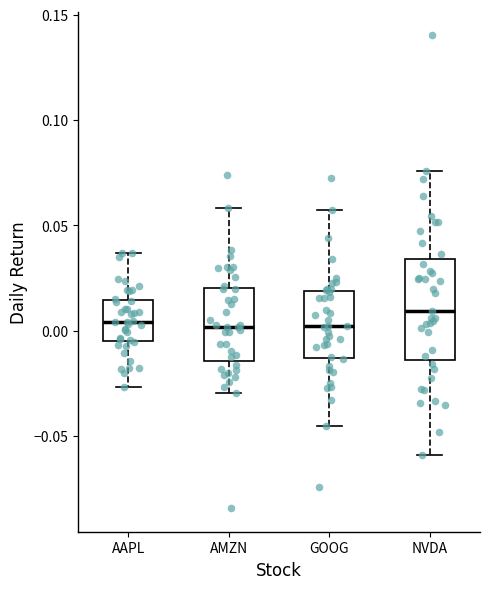

Reading left to right, read every box against the y-axis: the position of its median line, the range the box covers, and the ends of its whiskers. The values are not printed on the chart, so give them approximately, as read against the axis.

AAPL: median 0.005, box -0.005 to 0.015, whiskers -0.025 to 0.035
AMZN: median 0.000, box -0.015 to 0.020, whiskers -0.030 to 0.060
GOOG: median 0.000, box -0.015 to 0.020, whiskers -0.045 to 0.055
NVDA: median 0.010, box -0.015 to 0.035, whiskers -0.060 to 0.075